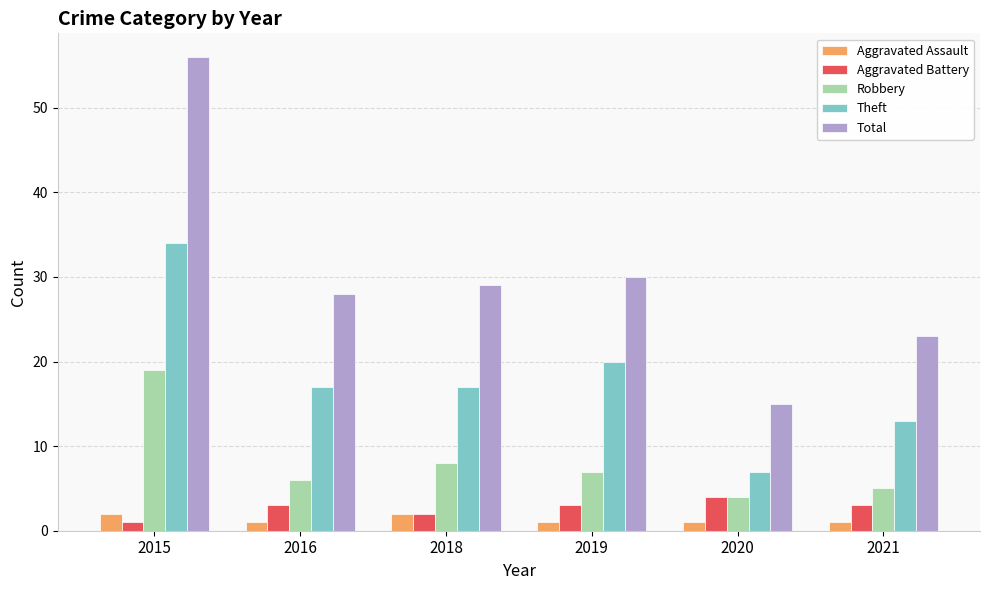

Reading left to right, list all the values displayed in this chart.

Aggravated Assault: 2	1	2	1	1	1
Aggravated Battery: 1	3	2	3	4	3
Robbery: 19	6	8	7	4	5
Theft: 34	17	17	20	7	13
Total: 56	28	29	30	15	23